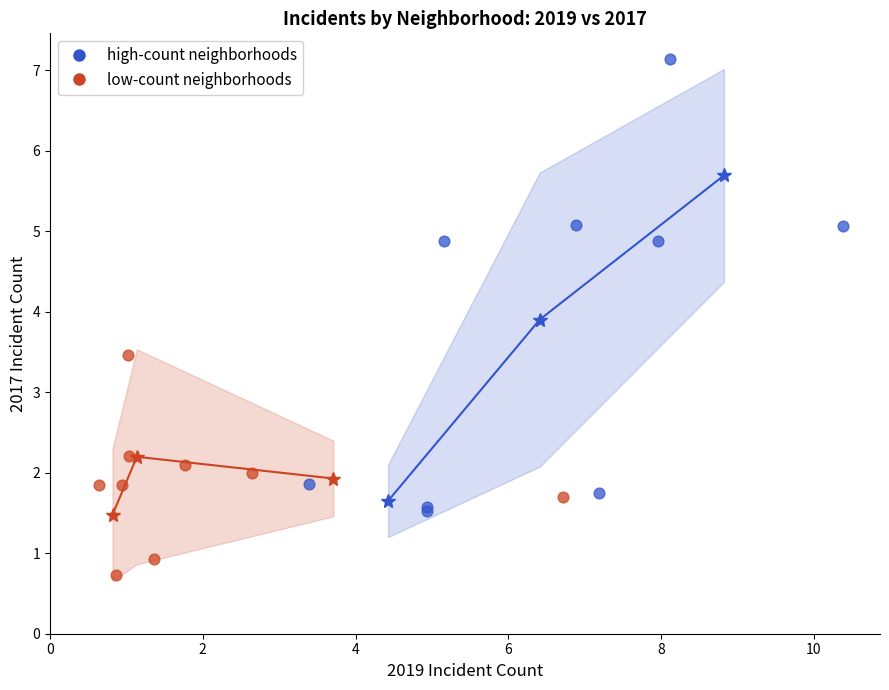

Which series reaches the minimum Y coordinate?

low-count neighborhoods